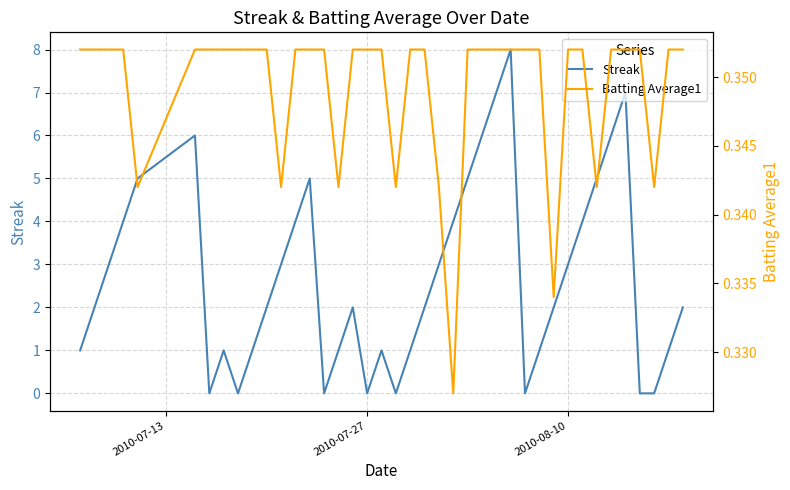

What is the greatest value displayed?

8.0